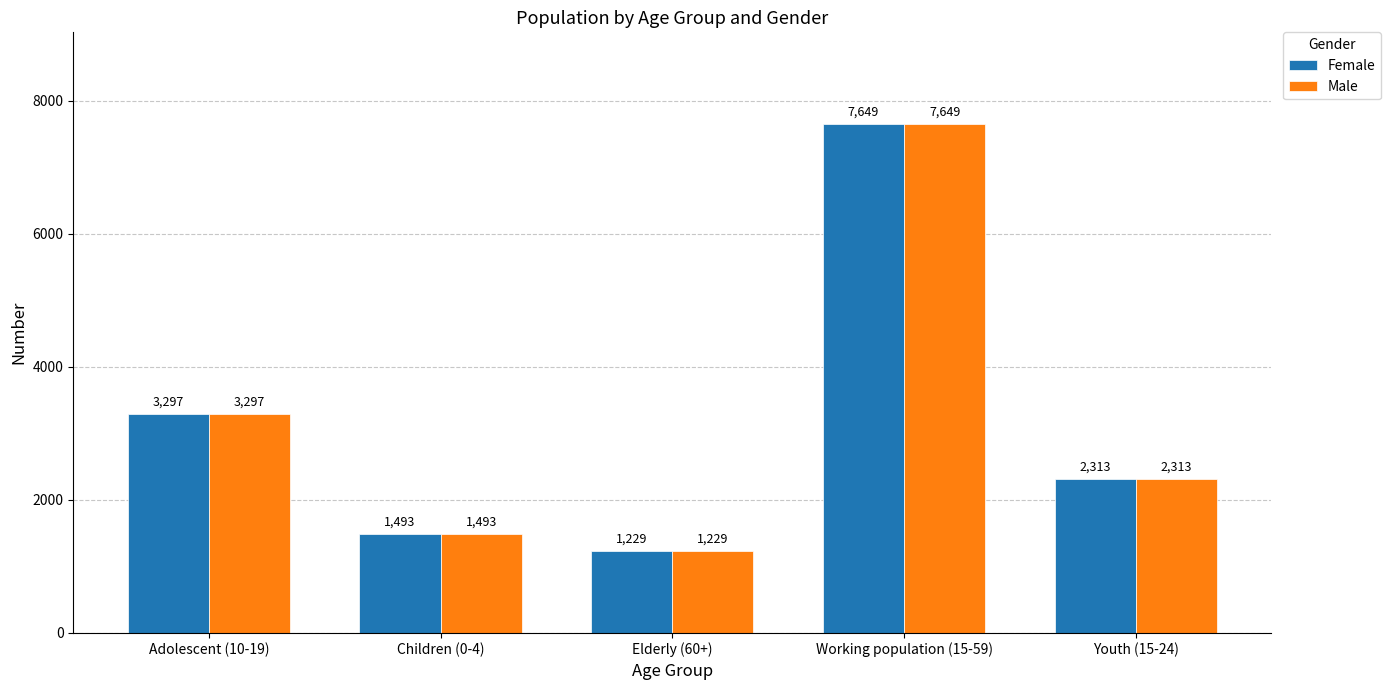

How many data points does each series have?

5